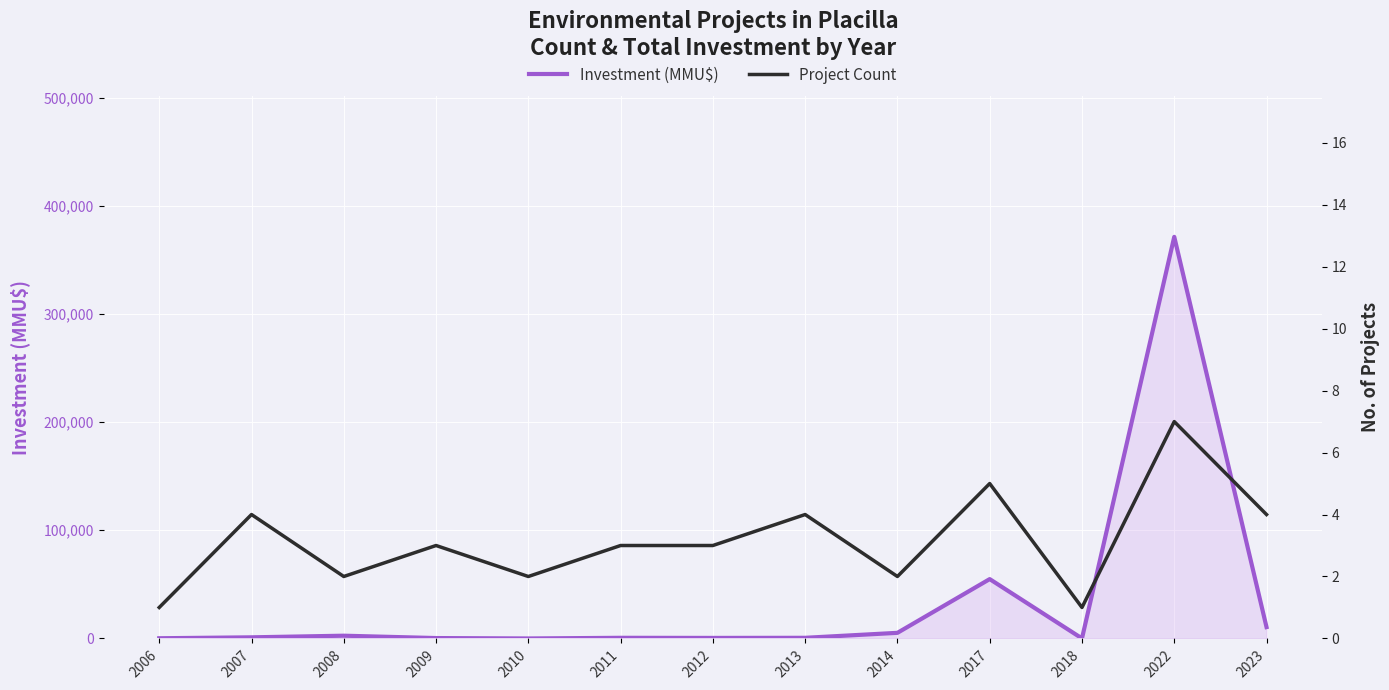

What is the value of the Project Count point at the 1st from the left?

1